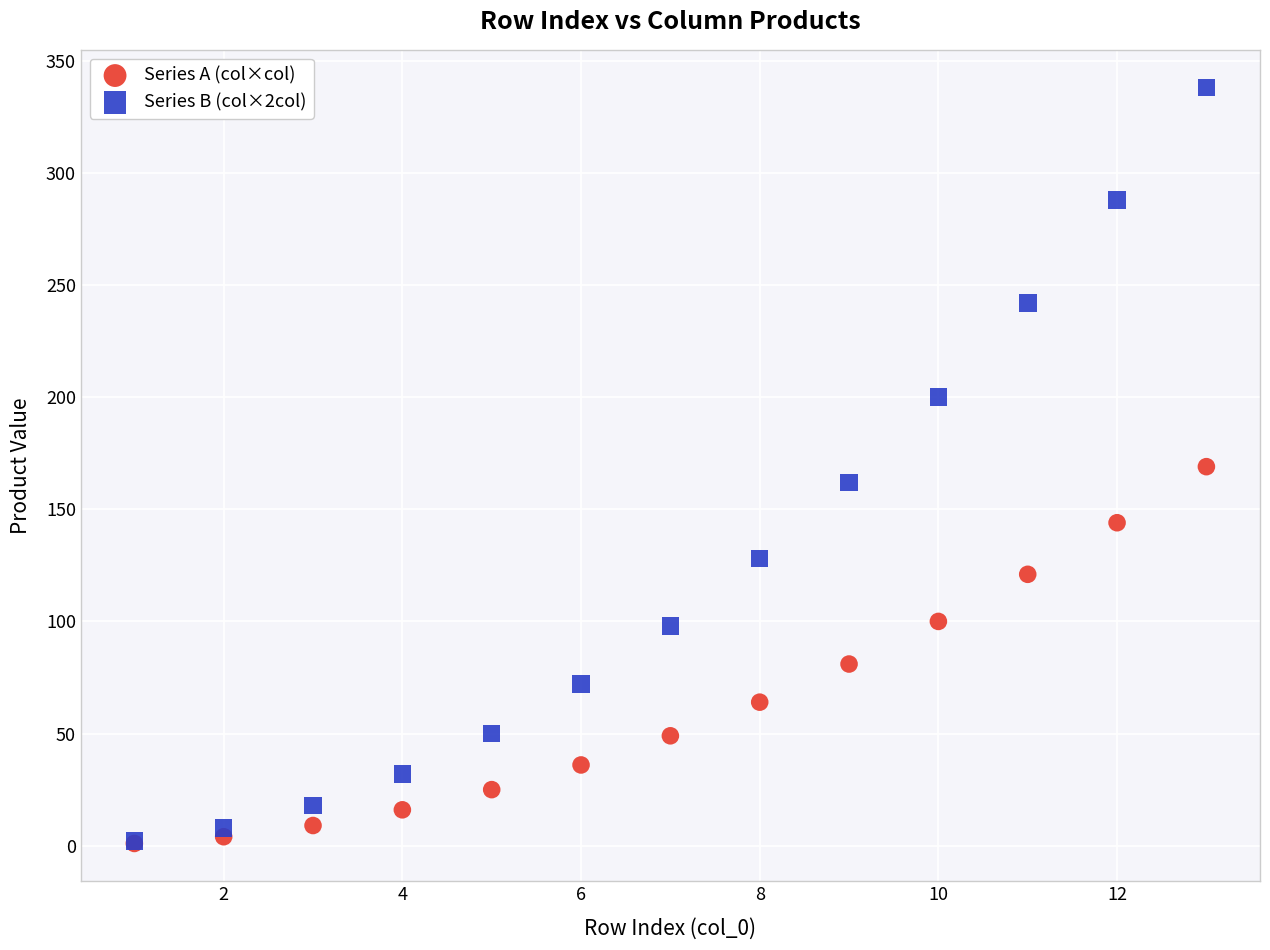

In the Series A (col×col) series, what Y value is closest to 85?

81